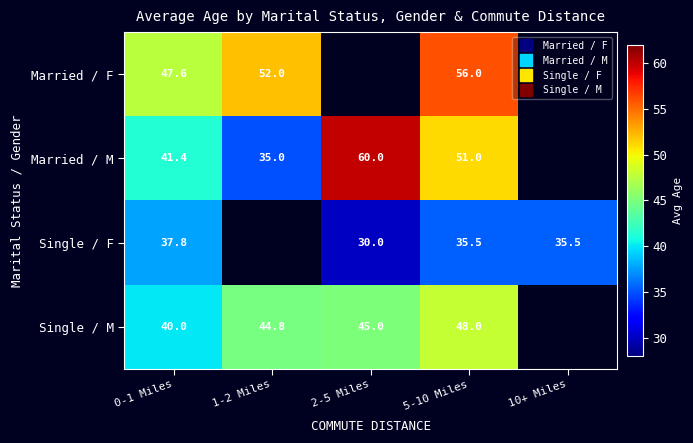

Which series has the widest spread of values?

Married / M